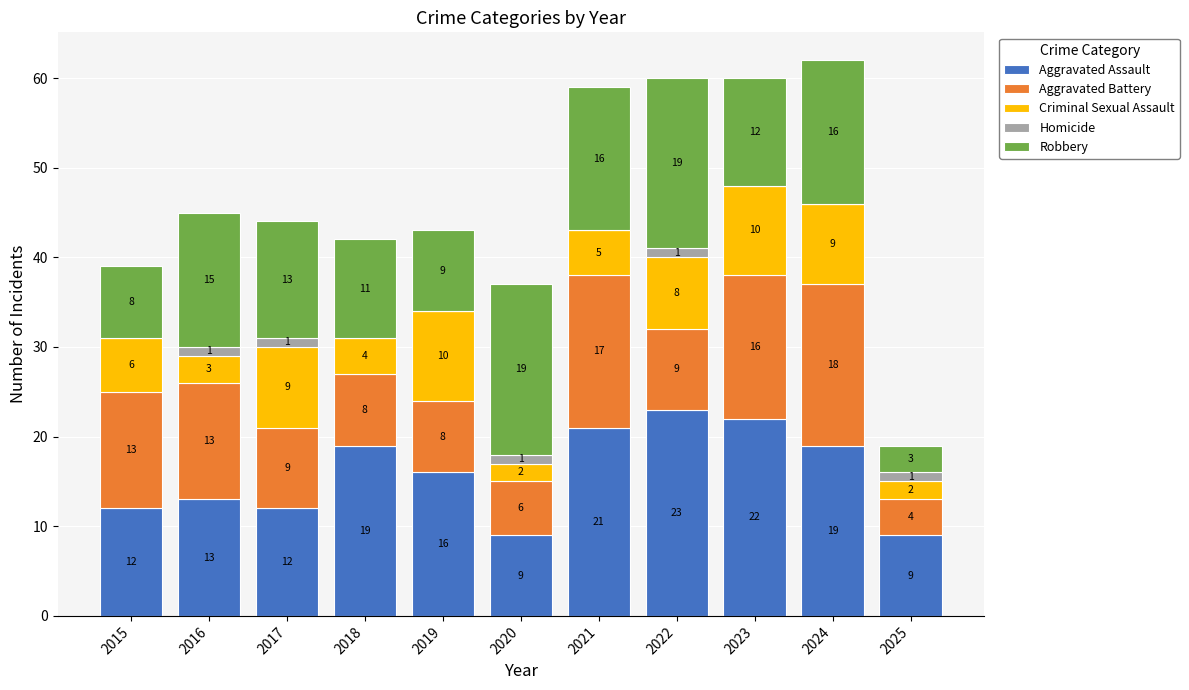

Where does the Aggravated Assault series first go above 16?

2018